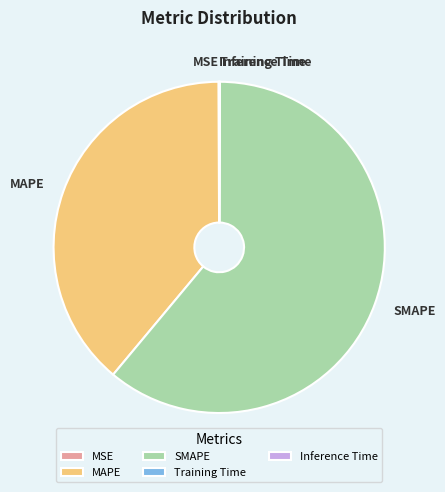

Which category has the biggest portion of the pie?

SMAPE